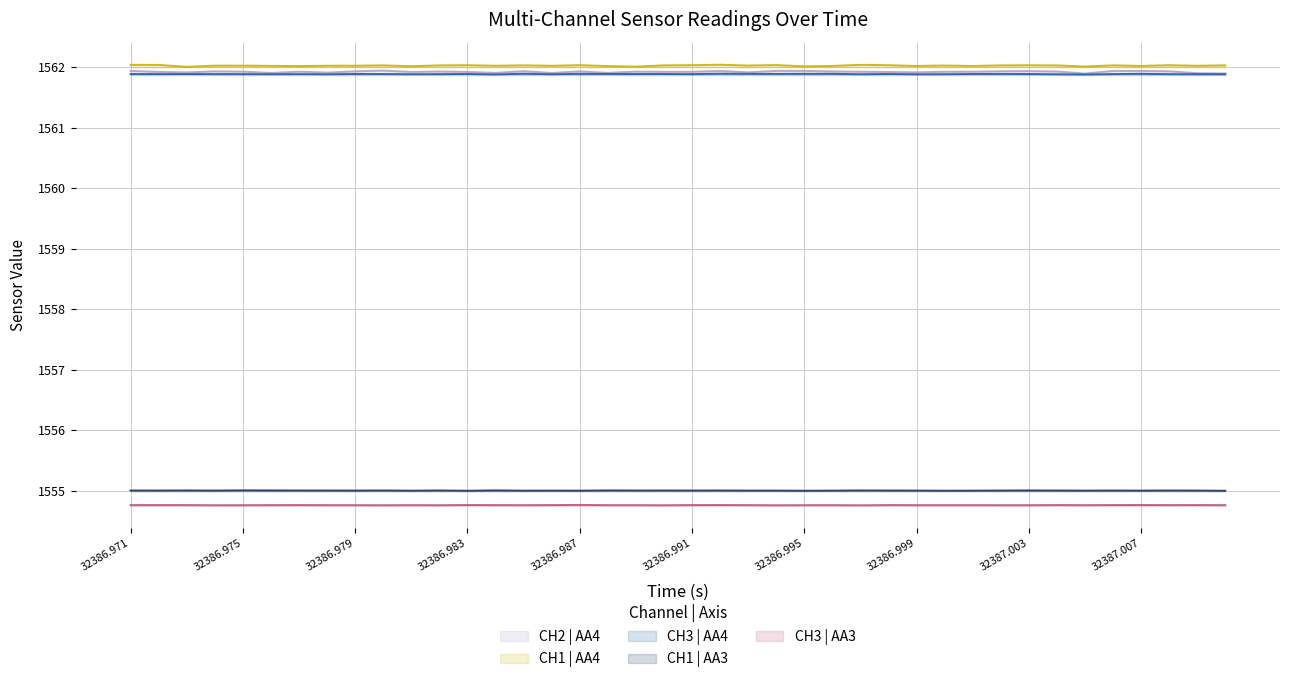

The value of CH3 | AA4 at 32386.999 is 2244.1. True or false?

False